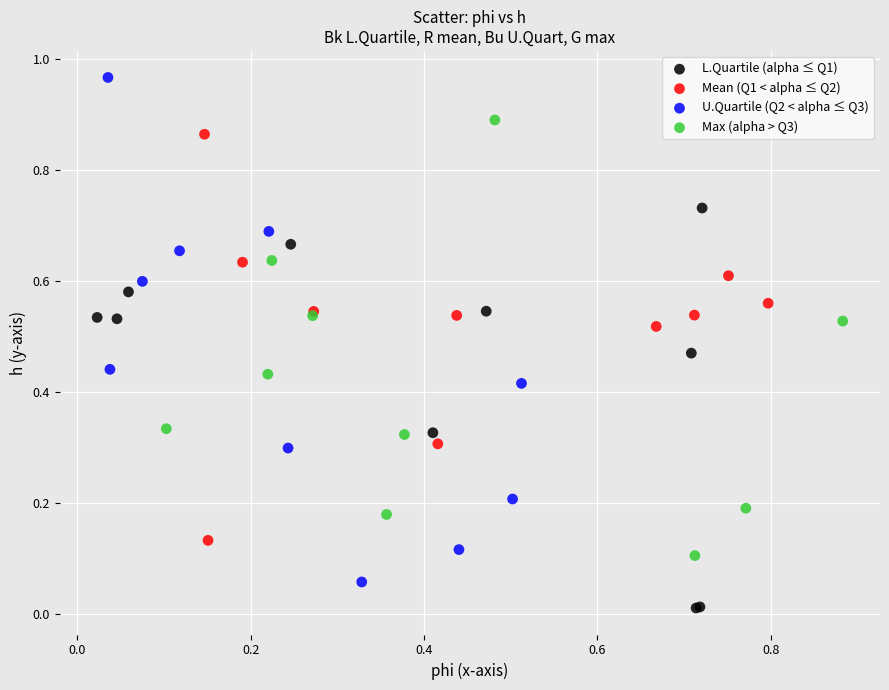

Which series has the largest Y range (max minus min)?

U.Quartile (Q2 < alpha ≤ Q3)